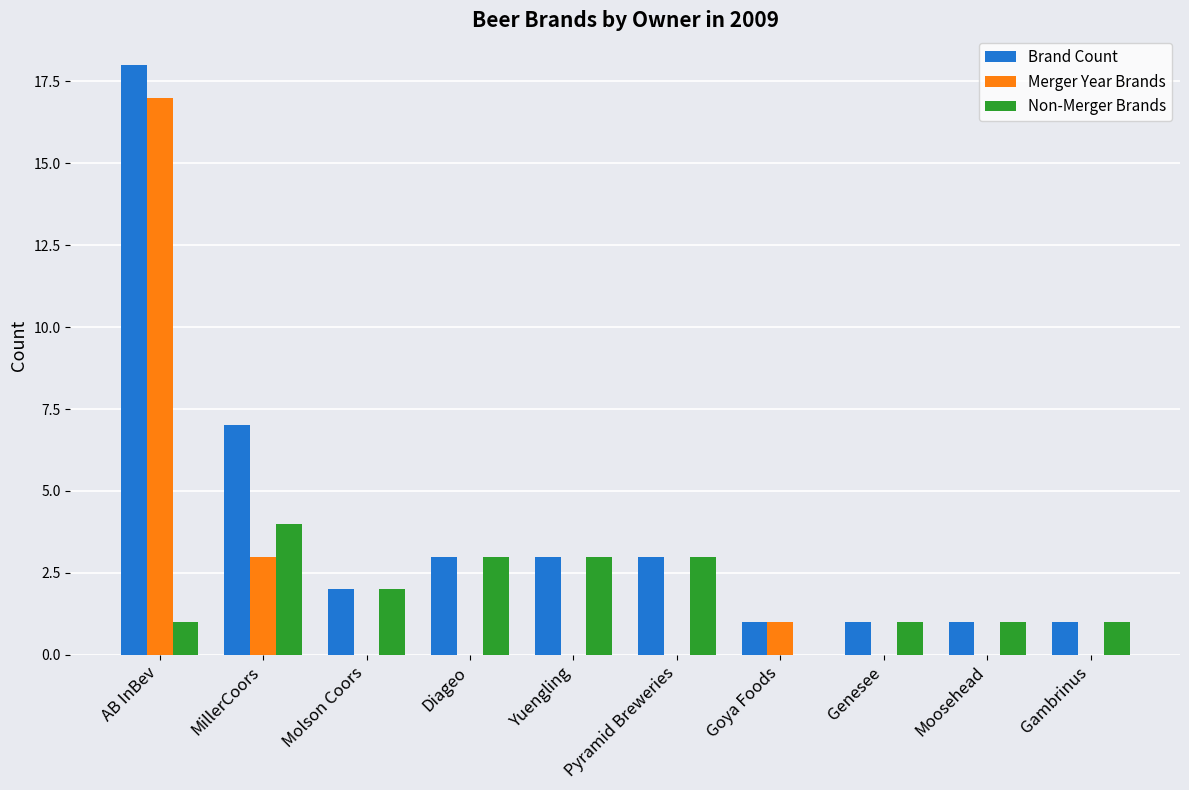

Between MillerCoors and Moosehead, which series saw the biggest shift?

Brand Count